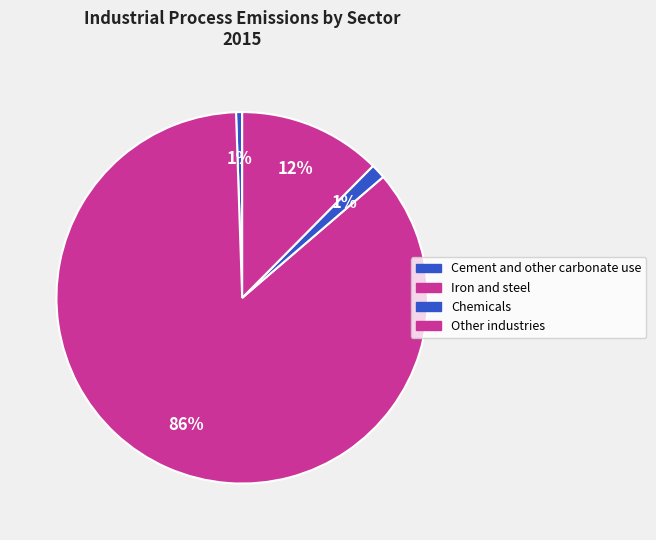

Is Chemicals the majority of the pie?

No